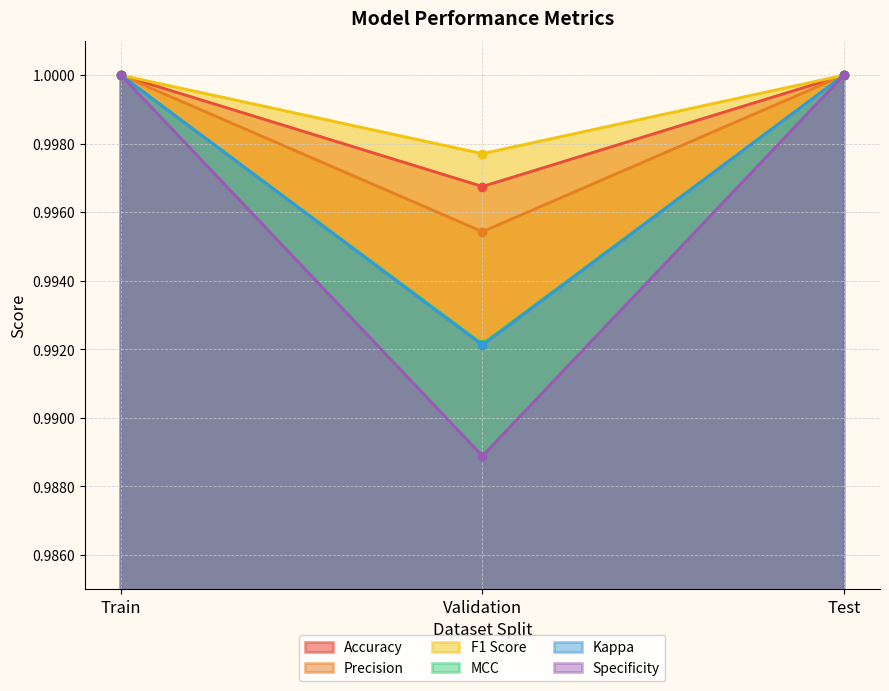

What is the sum of all Kappa values?

3.0